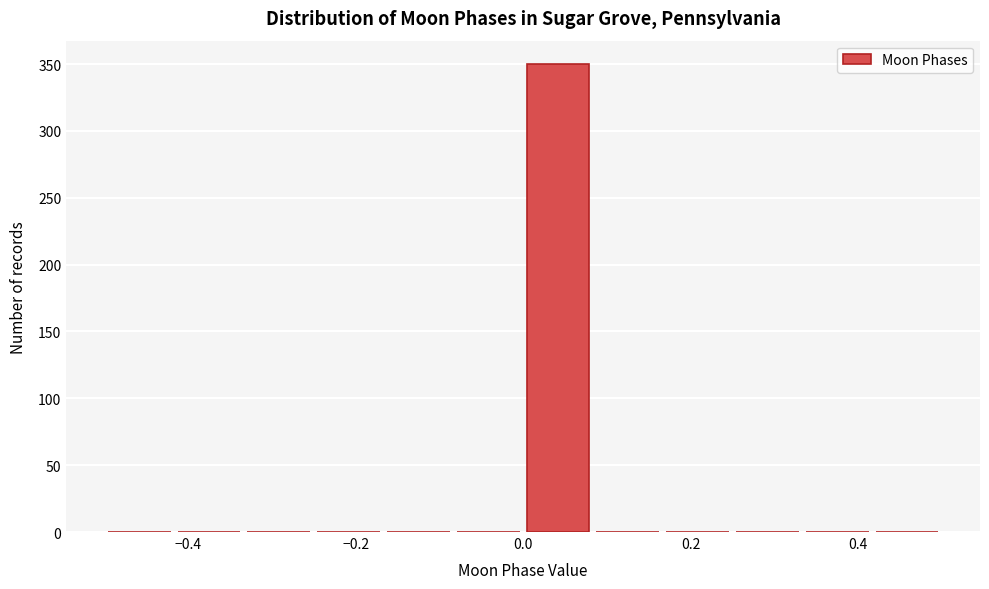

What is the height of the bar covering 0.00 to 0.08 on the x-axis? Neither the bar edges nor the heights are printed on the chart, so give them approximately, as read against the axes.

350